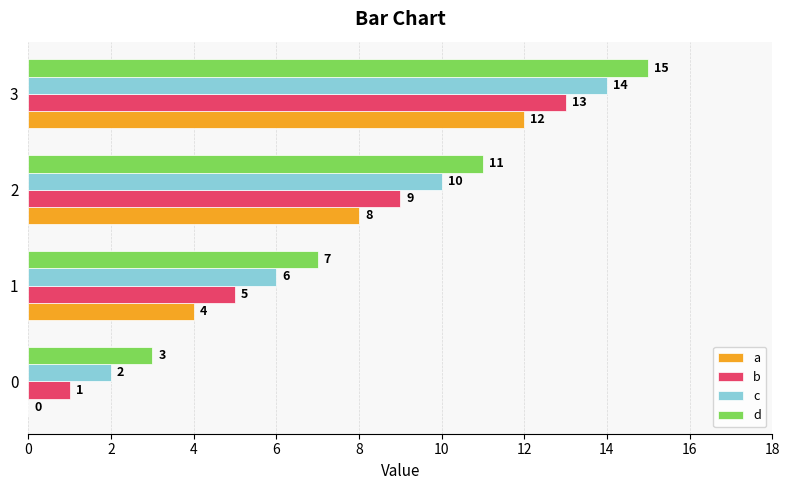

Read the a value at 1.

4